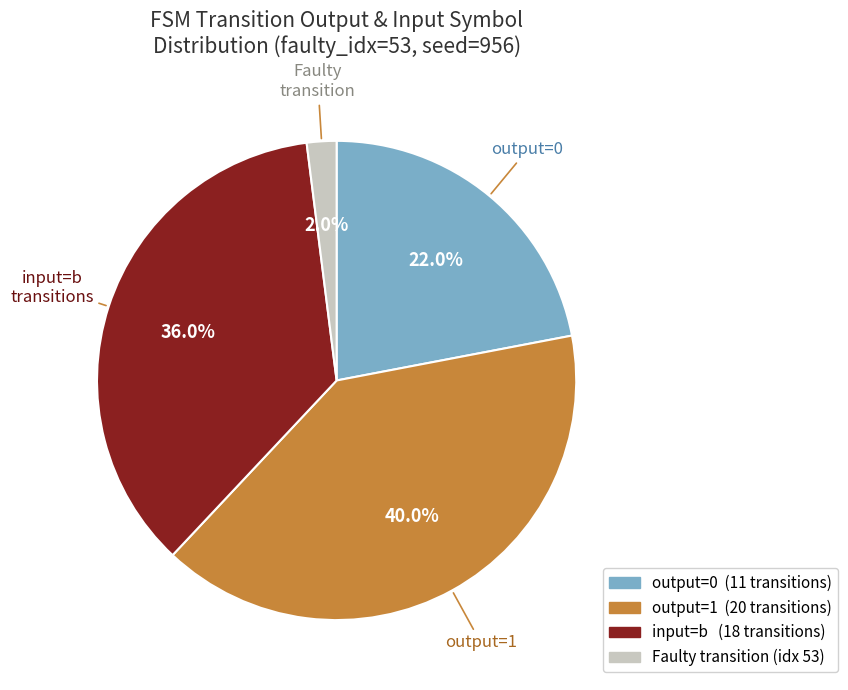

Does any single category account for the majority?

No